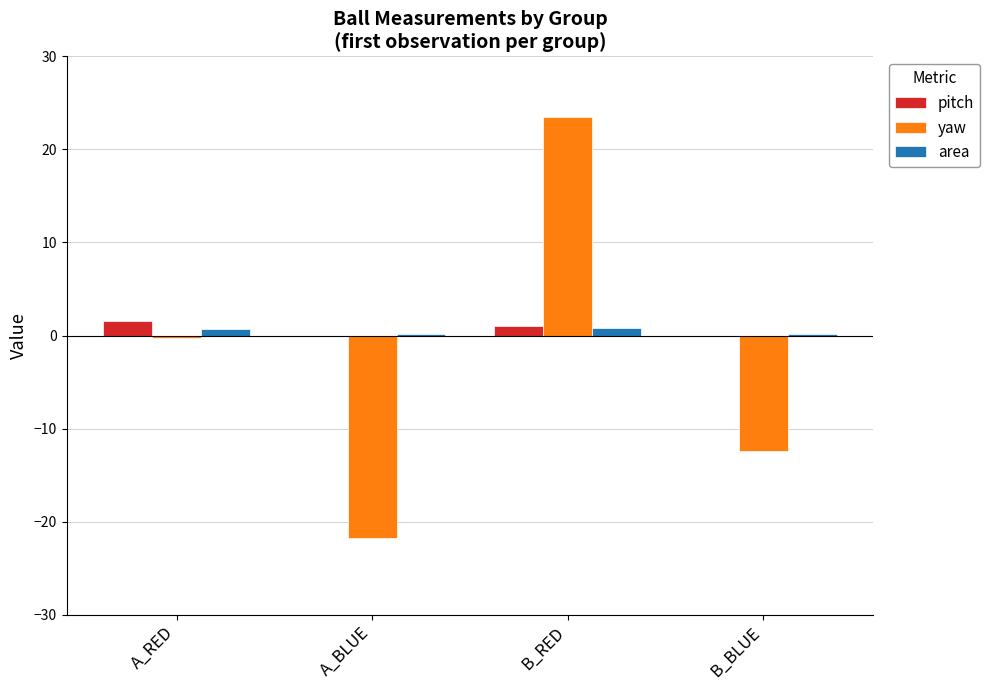

At which category is the sum across all series the highest?

B_RED